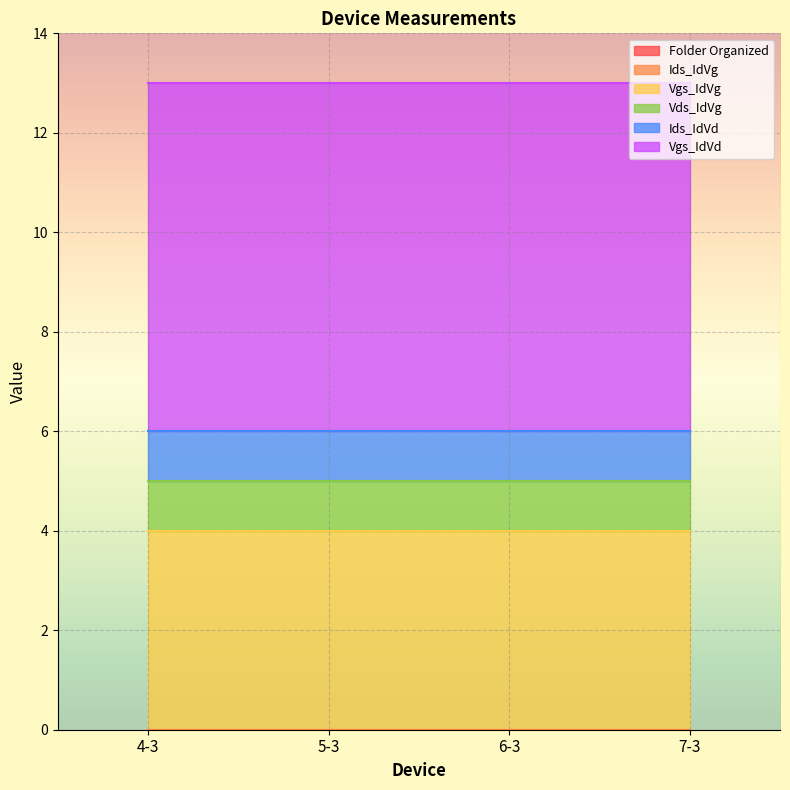

Between 7-3 and 5-3, which is larger?

7-3